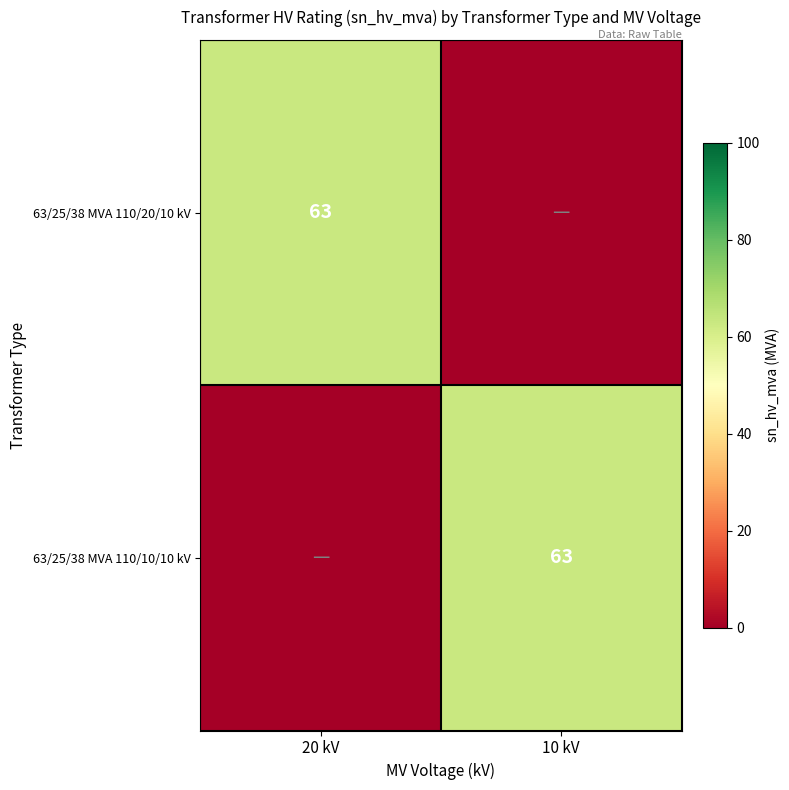

Is it true that 63/25/38 MVA 110/10/10 kV equals 111 at 10 kV?

False